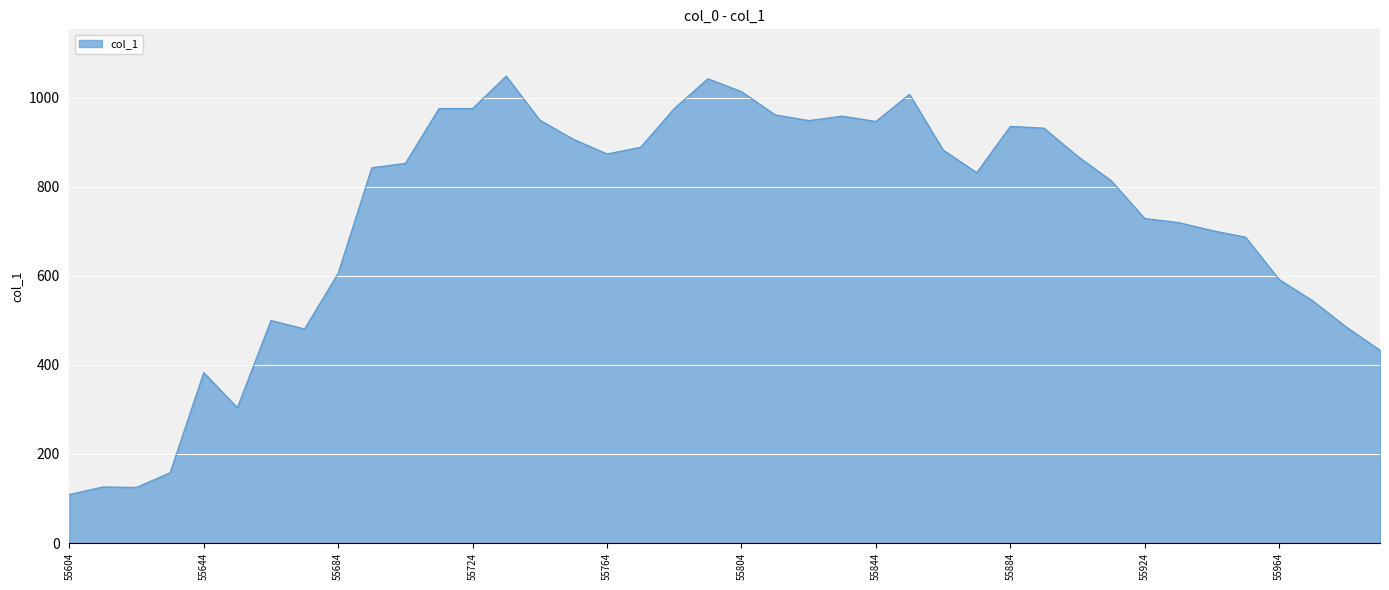

What is the difference between the maximum and minimum values?

940